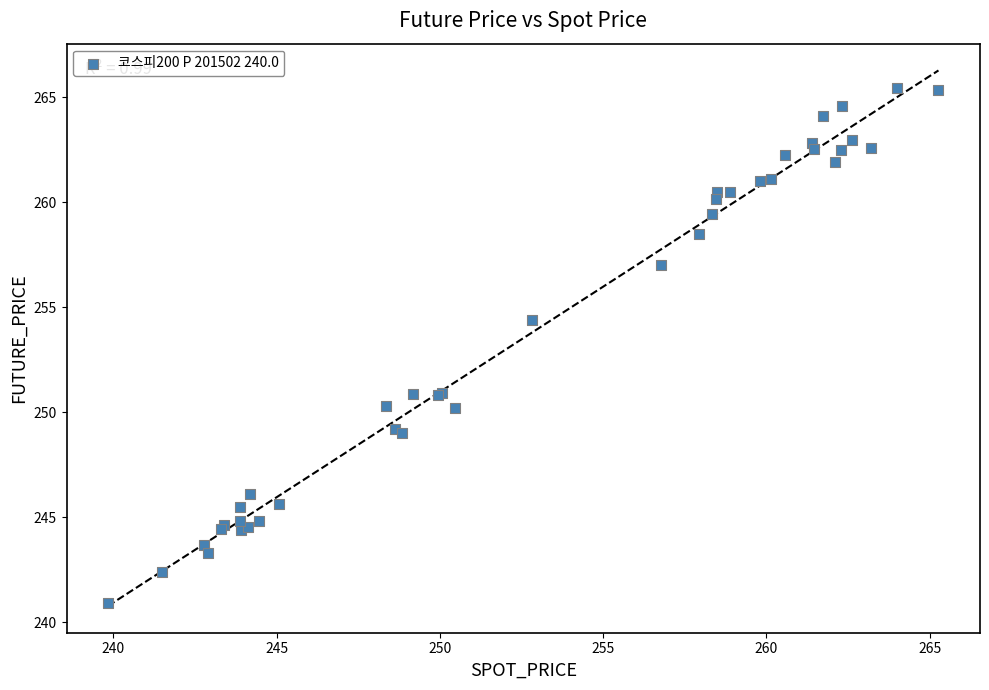

What Y value in the scatter plot is closest to 253?

254.4